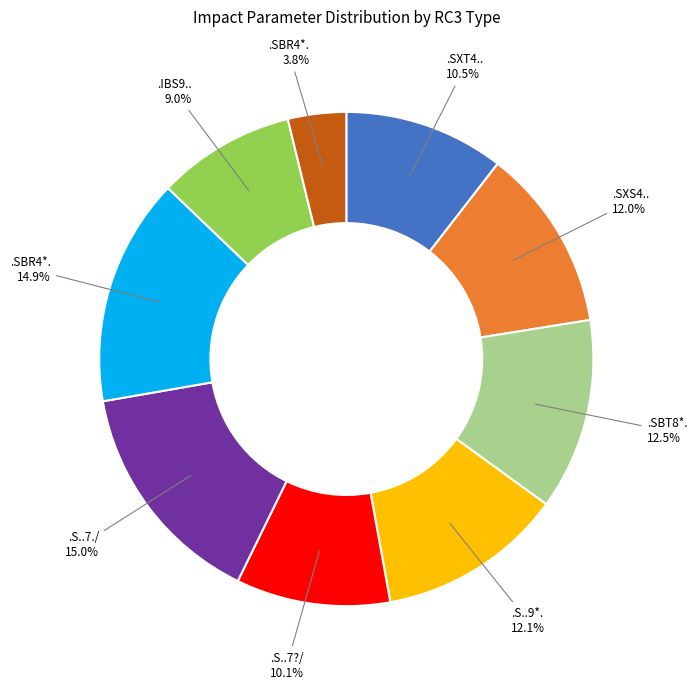

How many slices are in this pie chart?

9